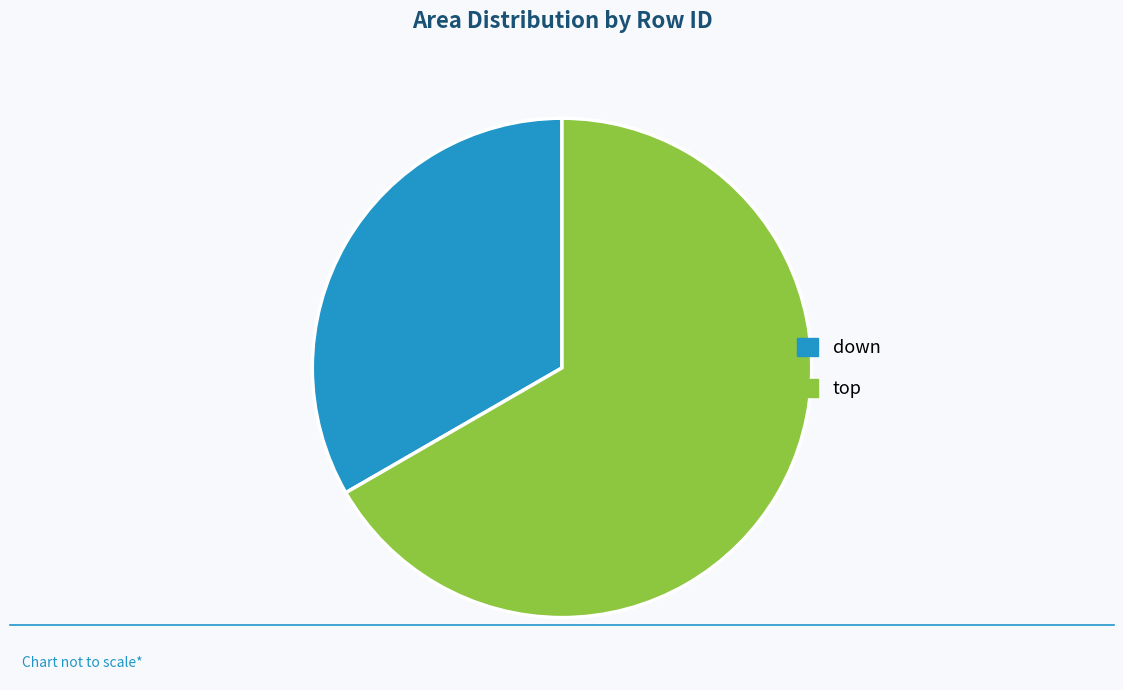

True or false: down accounts for 45% of the total.

False